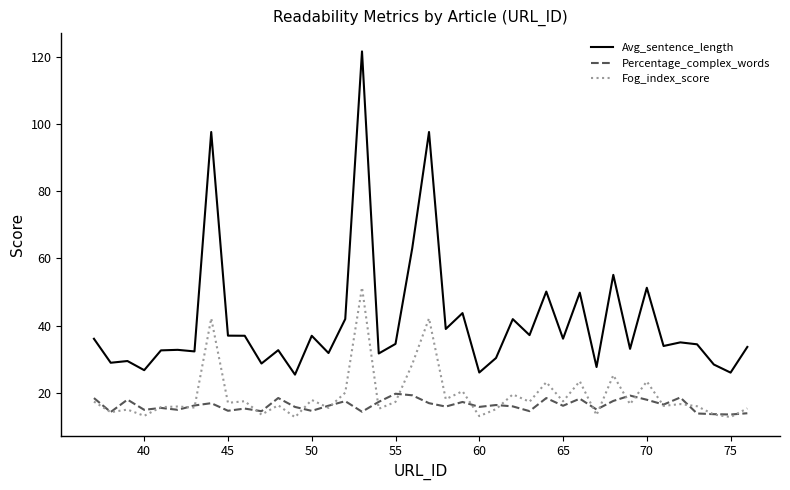

What is the highest value of the Avg_sentence_length series?

121.6